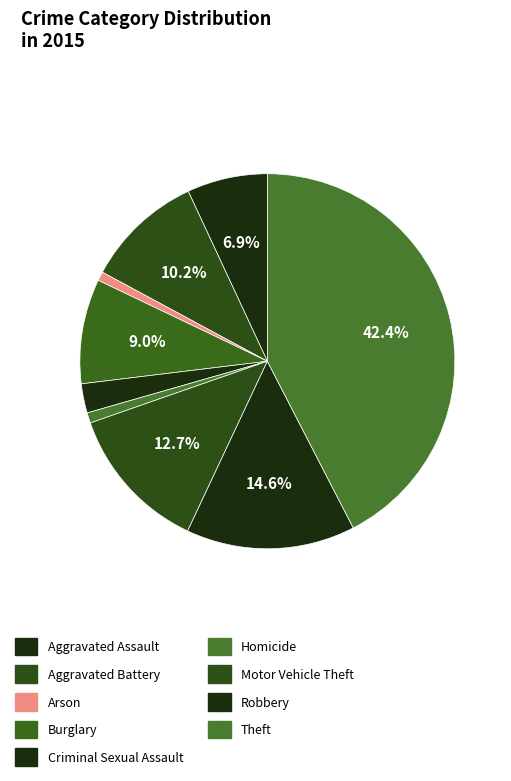

Rank the categories by value from lowest to highest.

Arson, Homicide, Criminal Sexual Assault, Aggravated Assault, Burglary, Aggravated Battery, Motor Vehicle Theft, Robbery, Theft